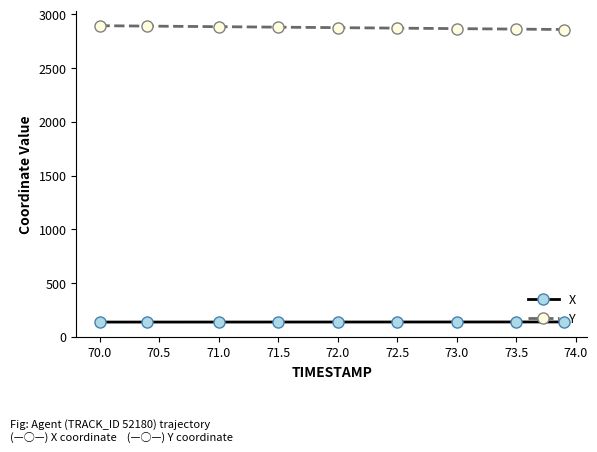

At how many categories does at least one series exceed 1196?

9